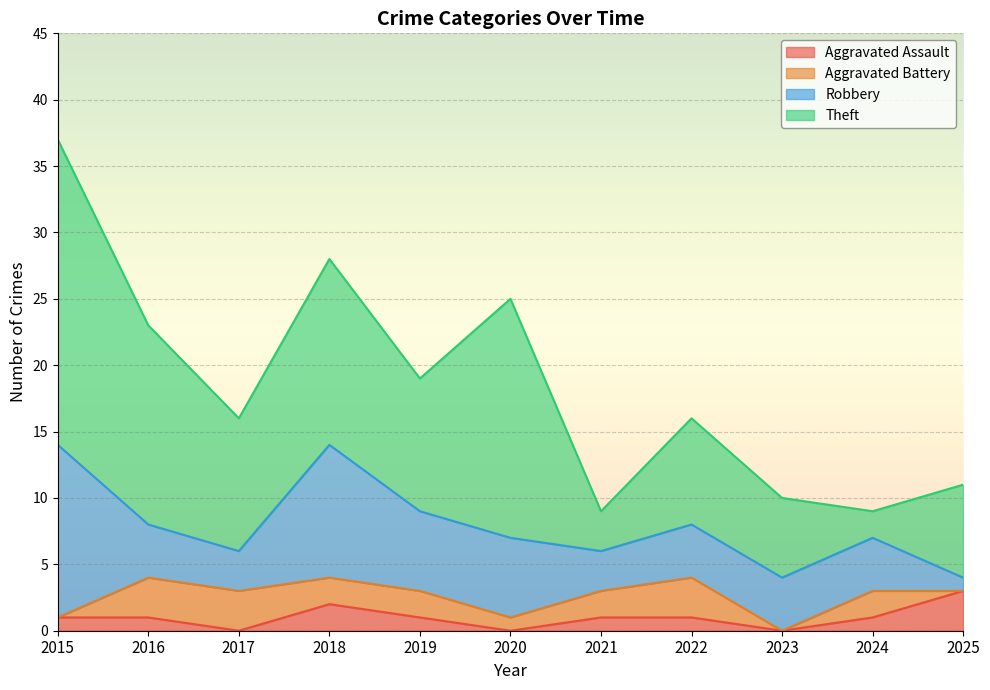

What is the total value across all series at 2015?

37